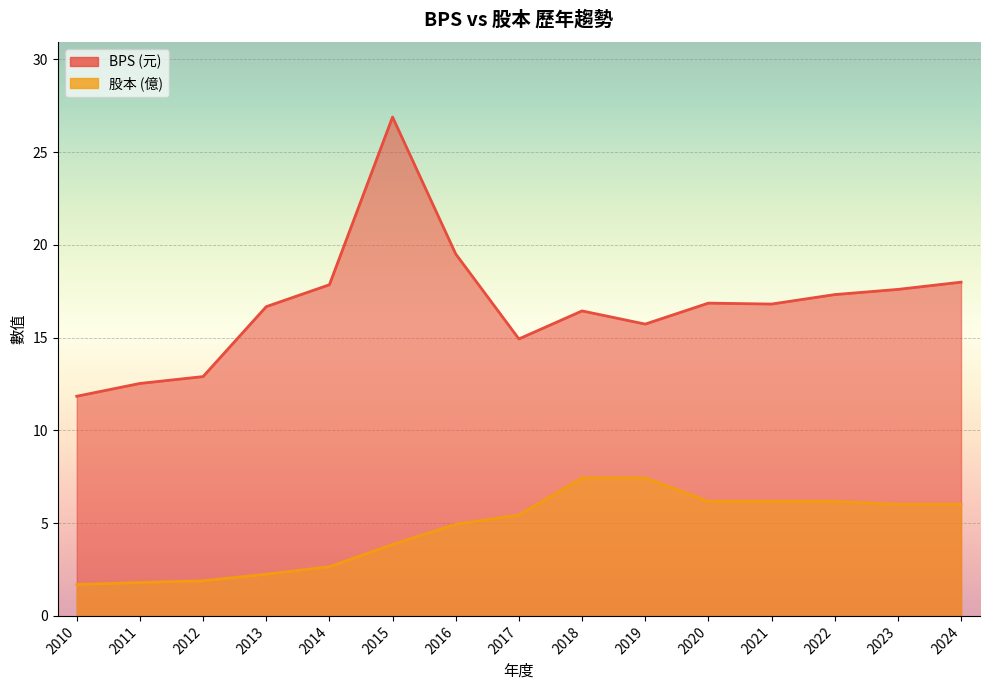

At which label does 股本 first exceed 5?

2017